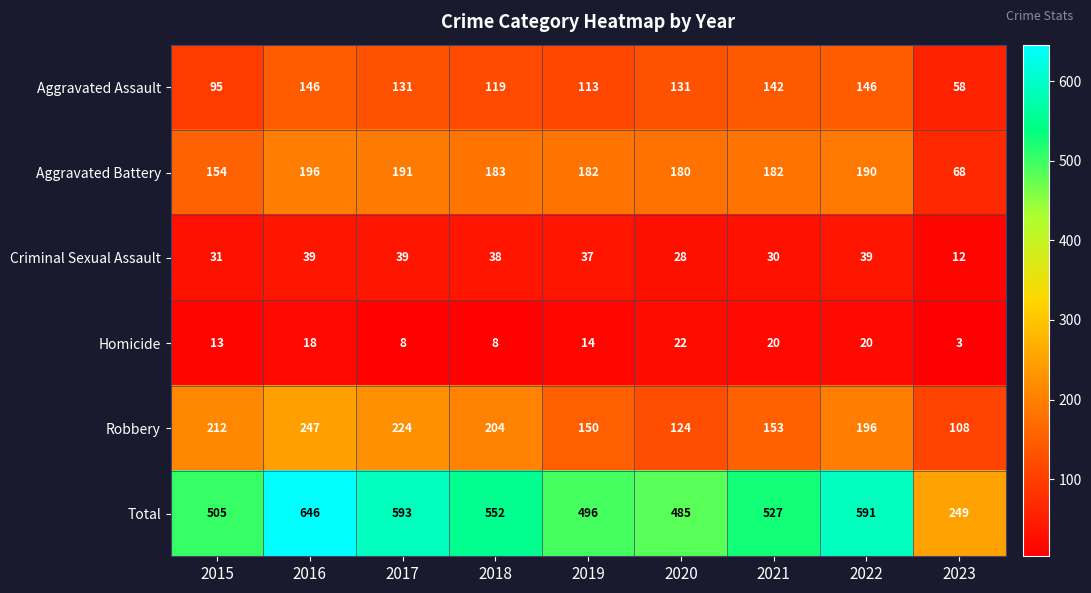

Which series has the widest spread of values?

Total